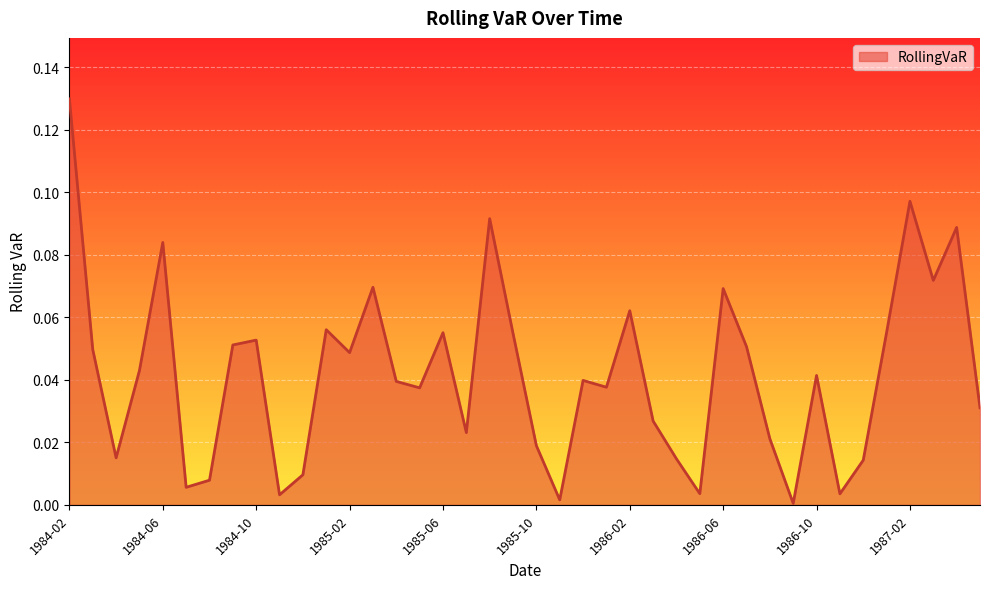

How many lines are shown in the chart?

1